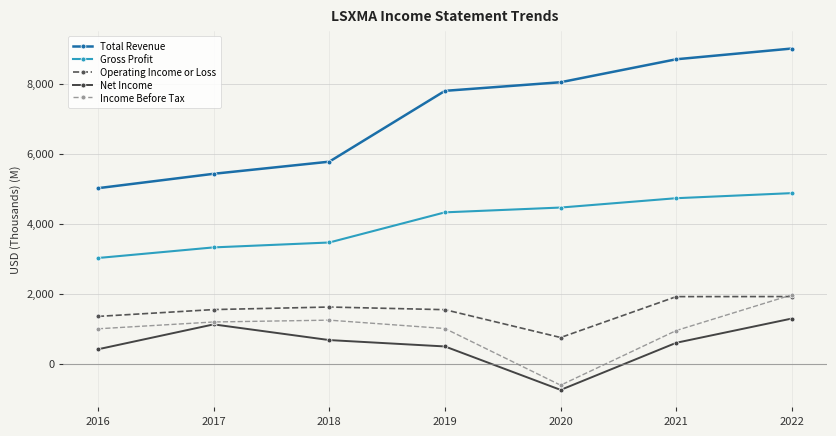

What is the greatest value displayed?

9003